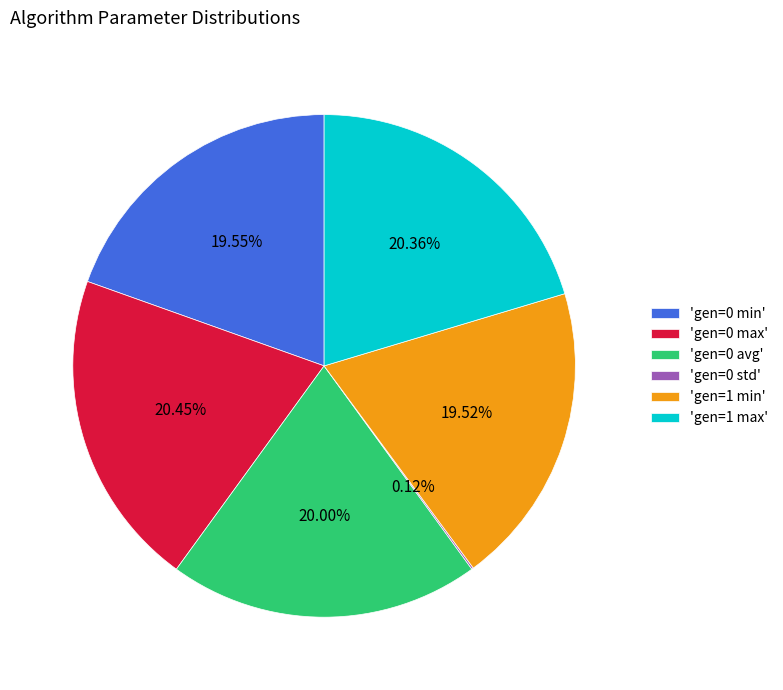

Is there a majority slice in this chart?

No